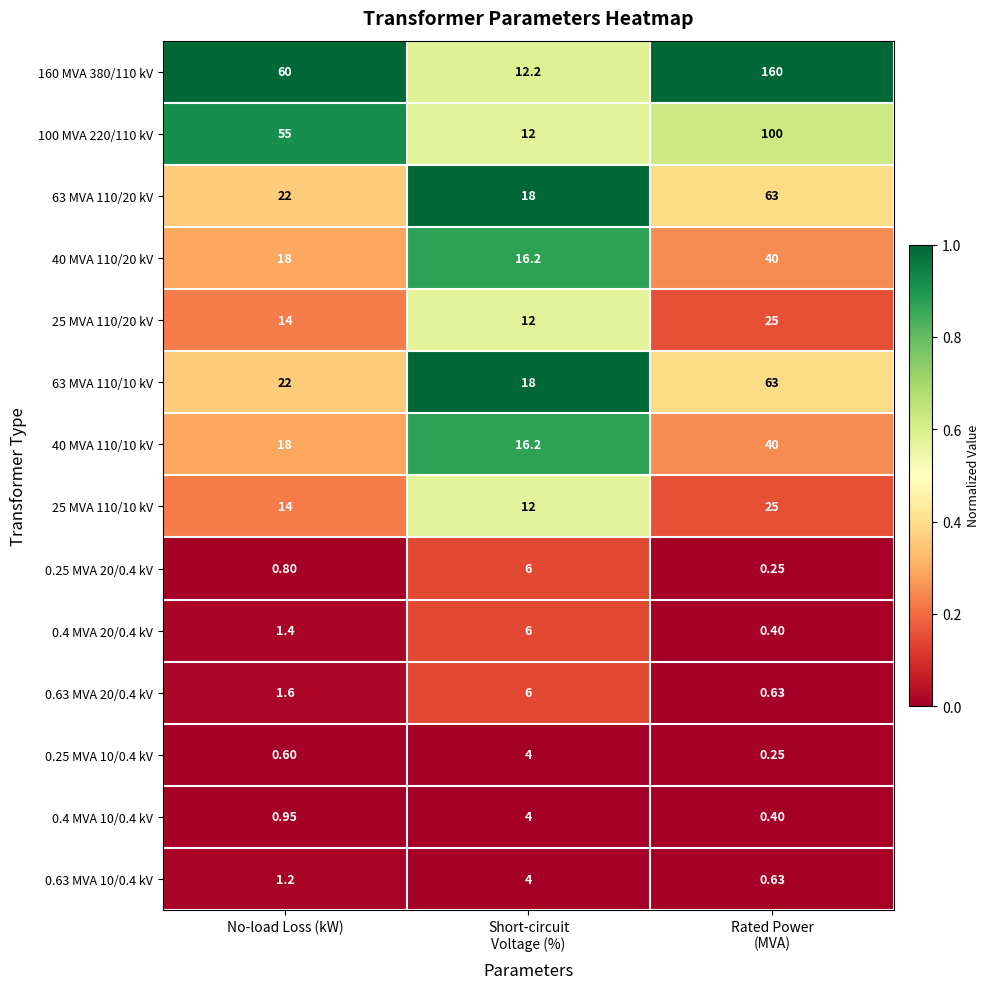

At which label is 40 MVA 110/20 kV closest to 28?

No-load Loss (kW)